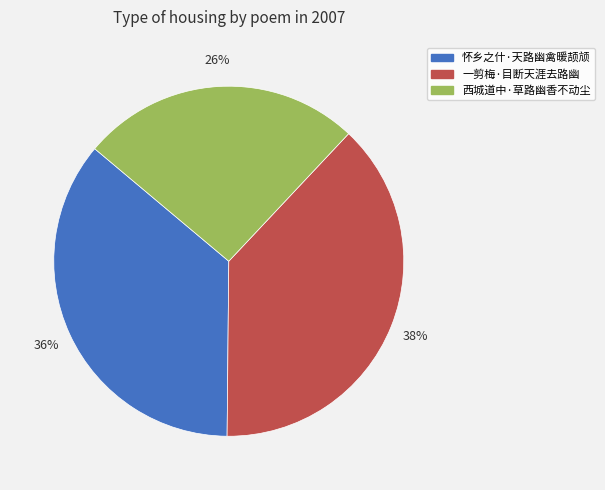

How many segments does this pie chart have?

3